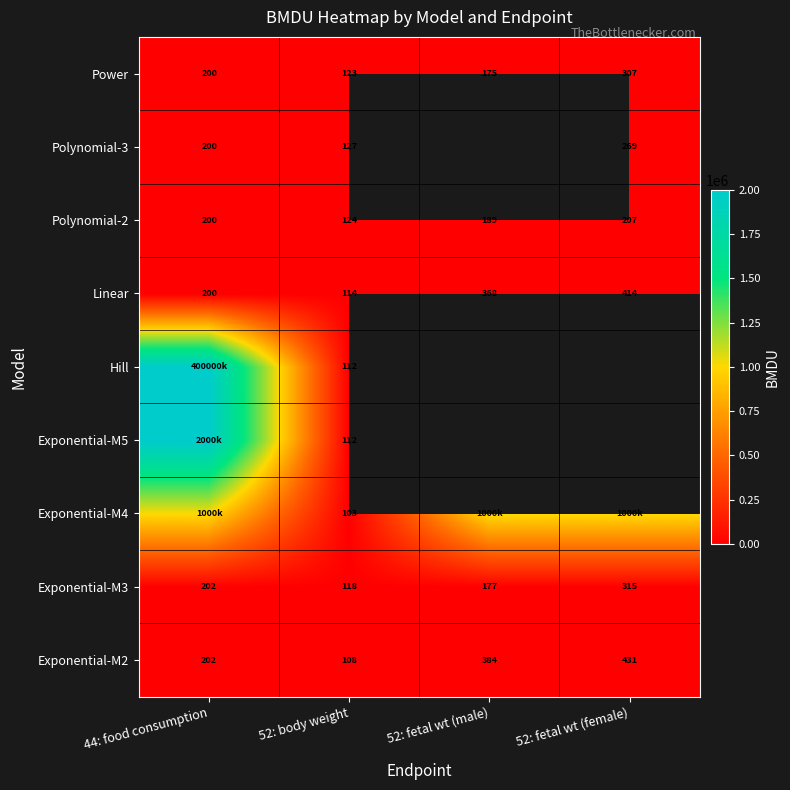

Is the value of Power at 52: fetal wt (male) greater than the value of Linear at 52: fetal wt (female)?

No